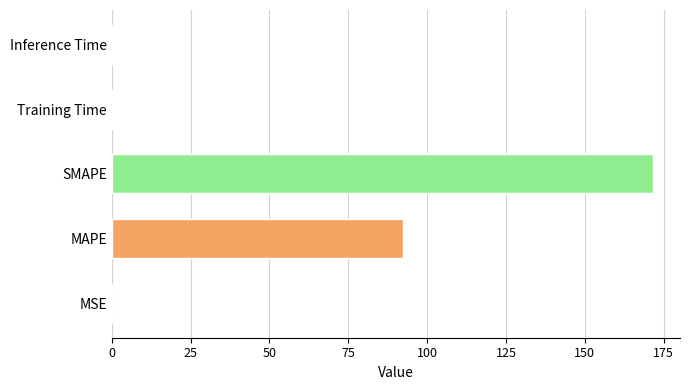

List the labels in order of value, smallest first.

MSE, Training Time, Inference Time, MAPE, SMAPE